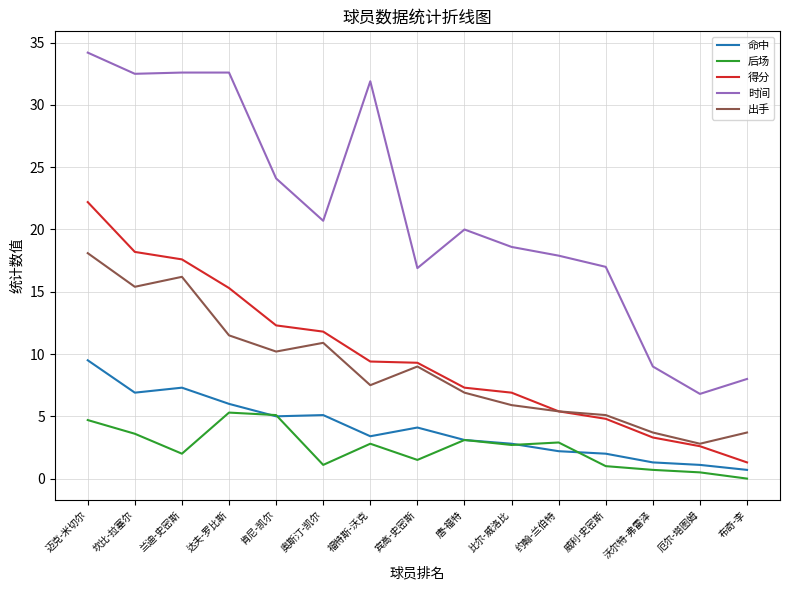

True or false: 得分 has more than 1 points higher than both neighbors.

False